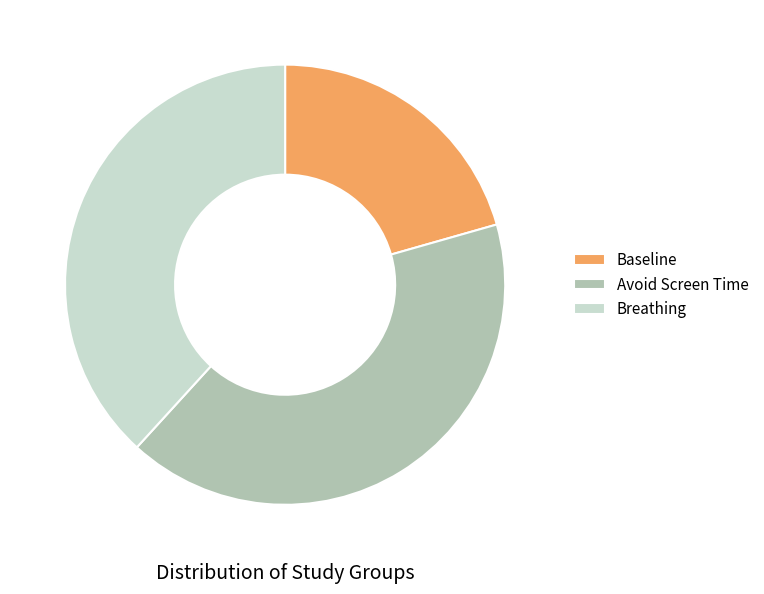

The Baseline slice represents 11% of the pie. True or false?

False